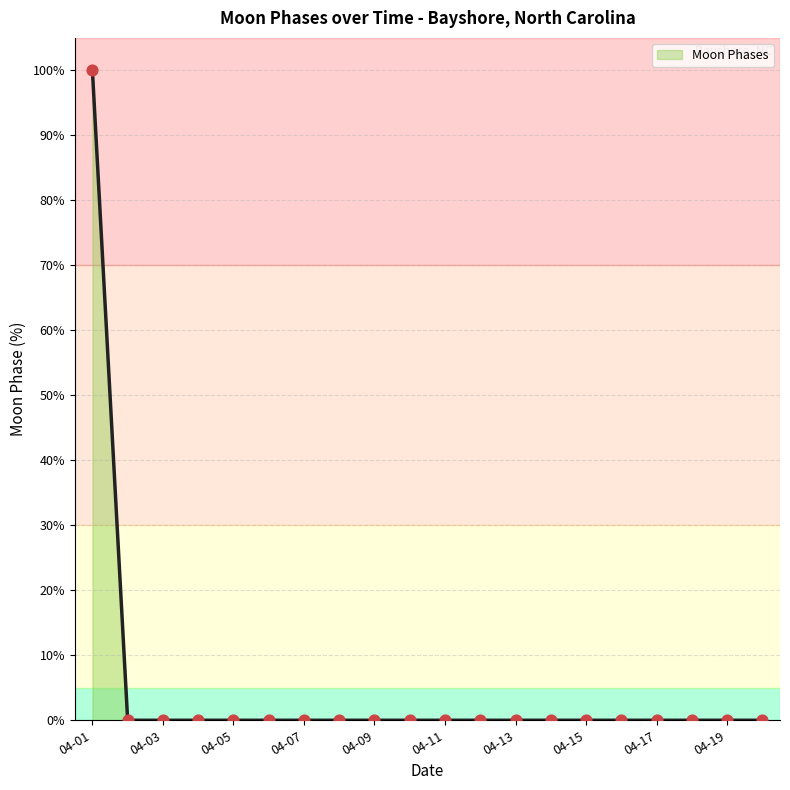

What is the greatest value displayed?

100